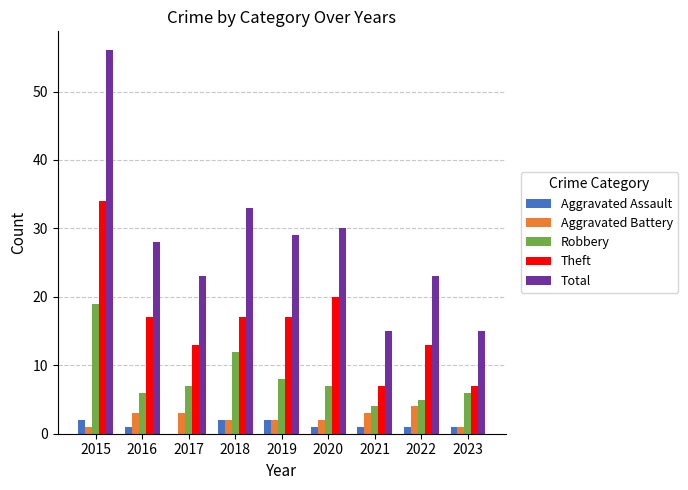

Which category has the highest value in the Theft series?

2015